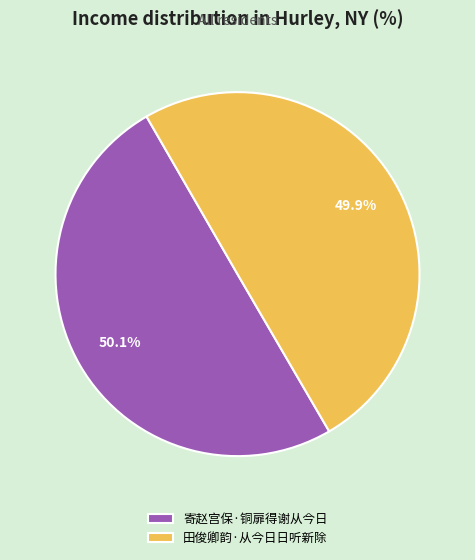

Approximately how many times larger is the value at 田俊卿韵·从今日日听新除 compared to 寄赵宫保·铜扉得谢从今日?

1.0